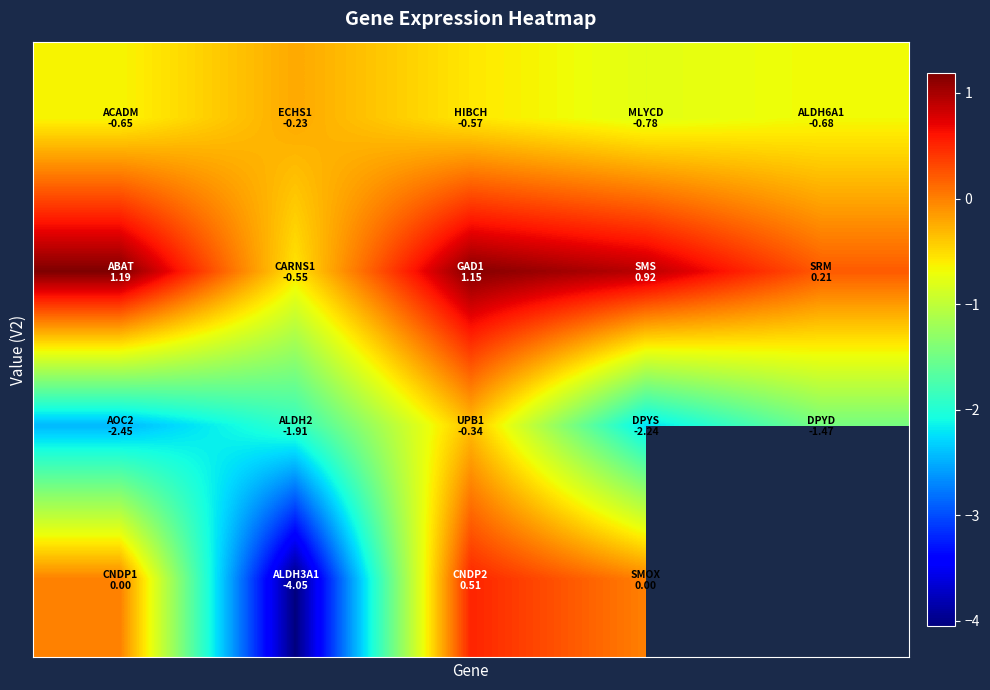

What is the difference between the highest and lowest values at 4?

1.7